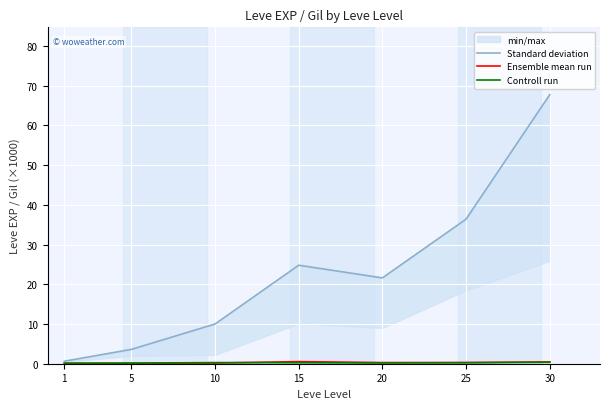

List the labels in order of Controll run value, smallest first.

1, 5, 20, 15, 25, 10, 30